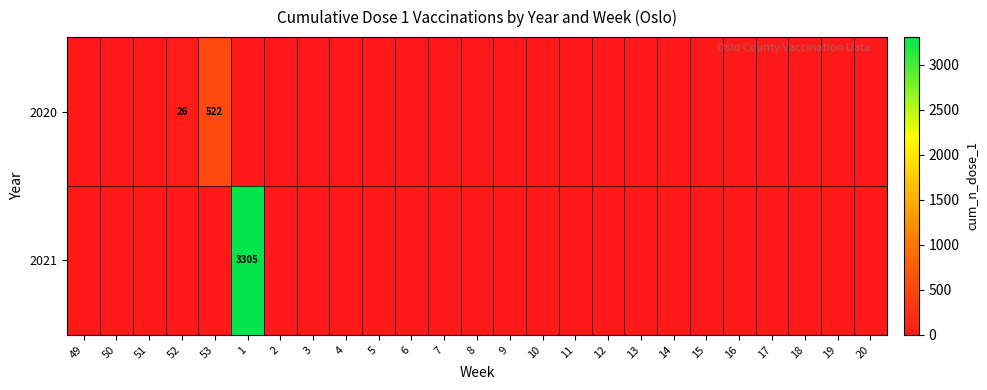

Which has a higher value, 11 or 49?

11